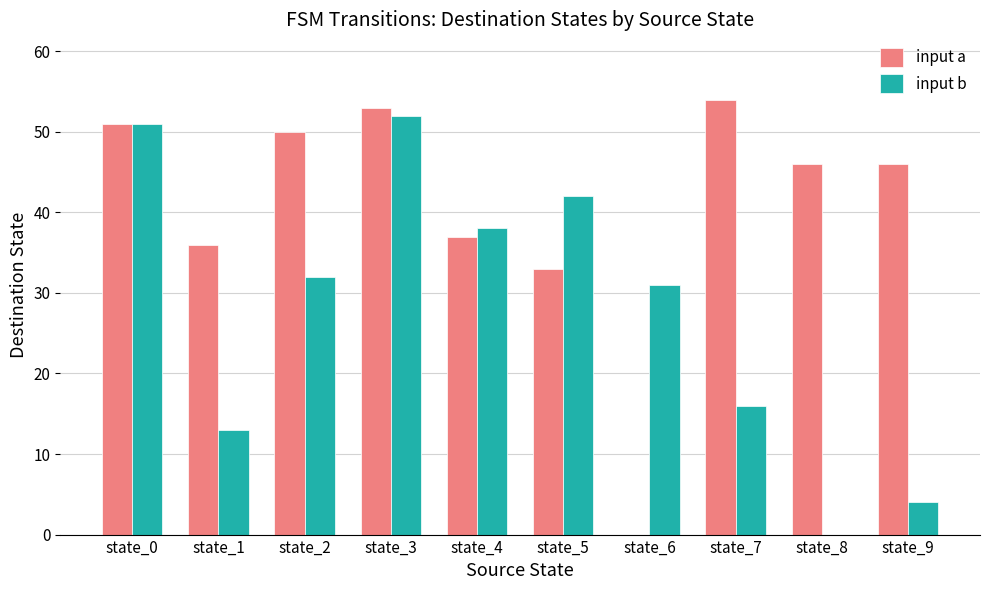

Is it true that input b equals 27 at state_0?

False